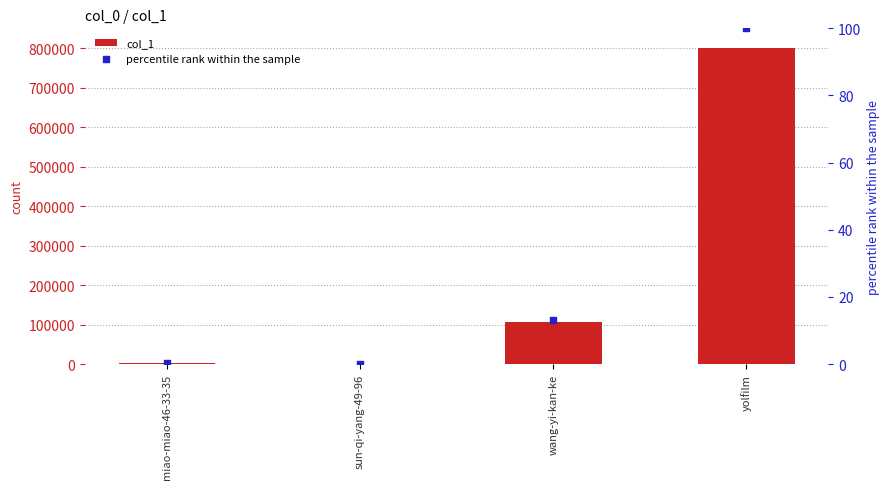

Which series reaches the maximum Y coordinate?

col_1